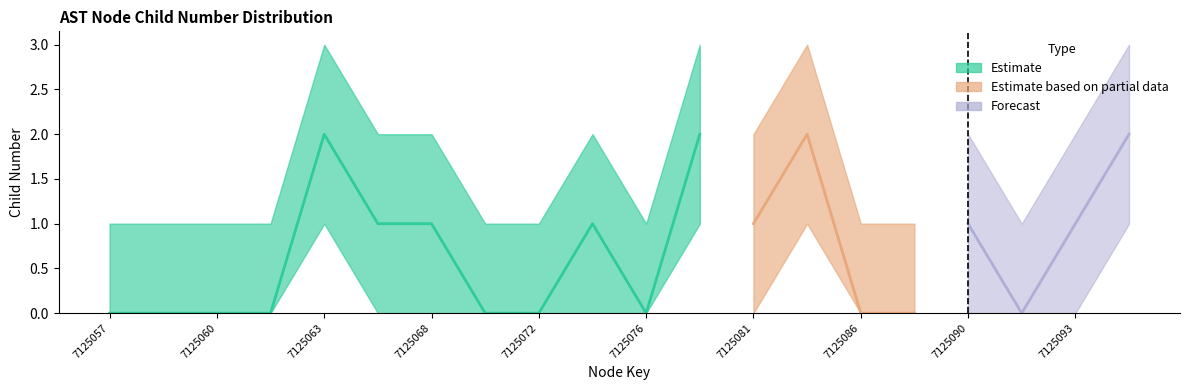

Where is the first local minimum for childNum_upper?

7125076